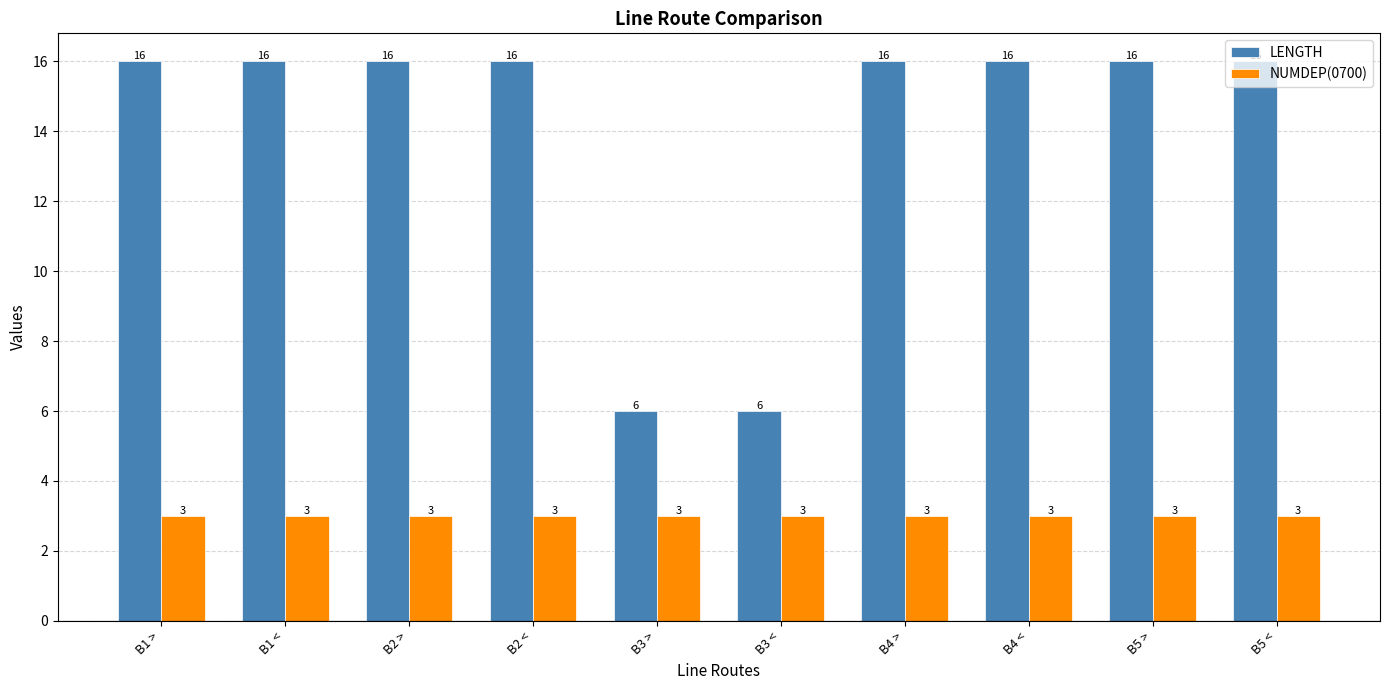

What is the lowest value of the LENGTH series?

6